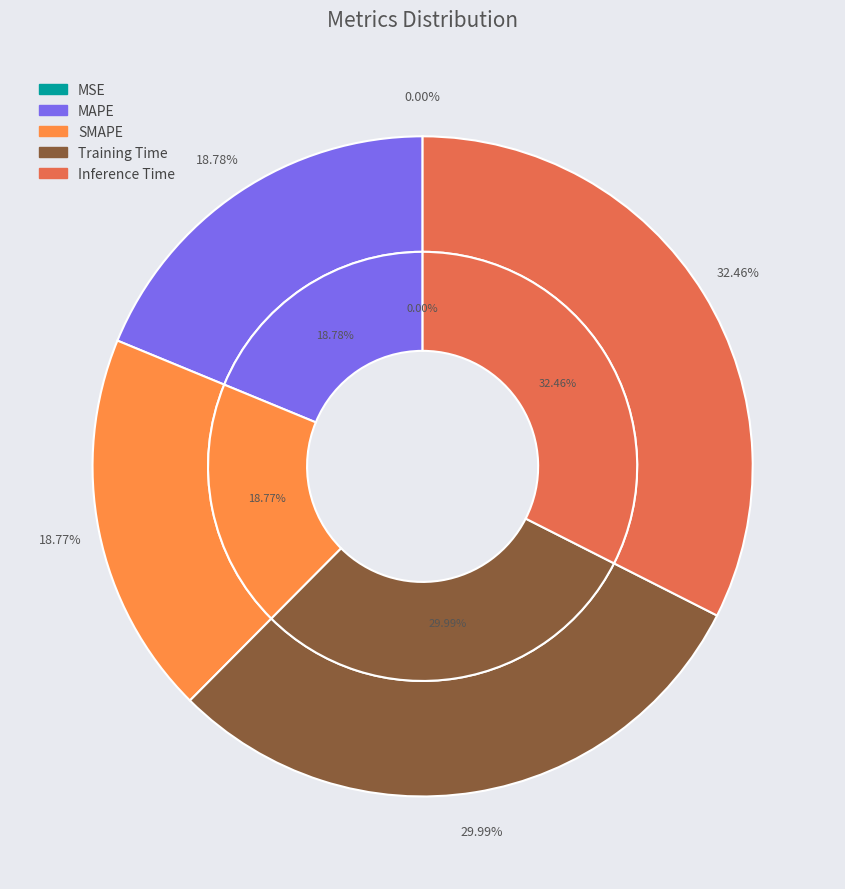

Do Inference Time and MAPE together represent more than half of the pie?

Yes